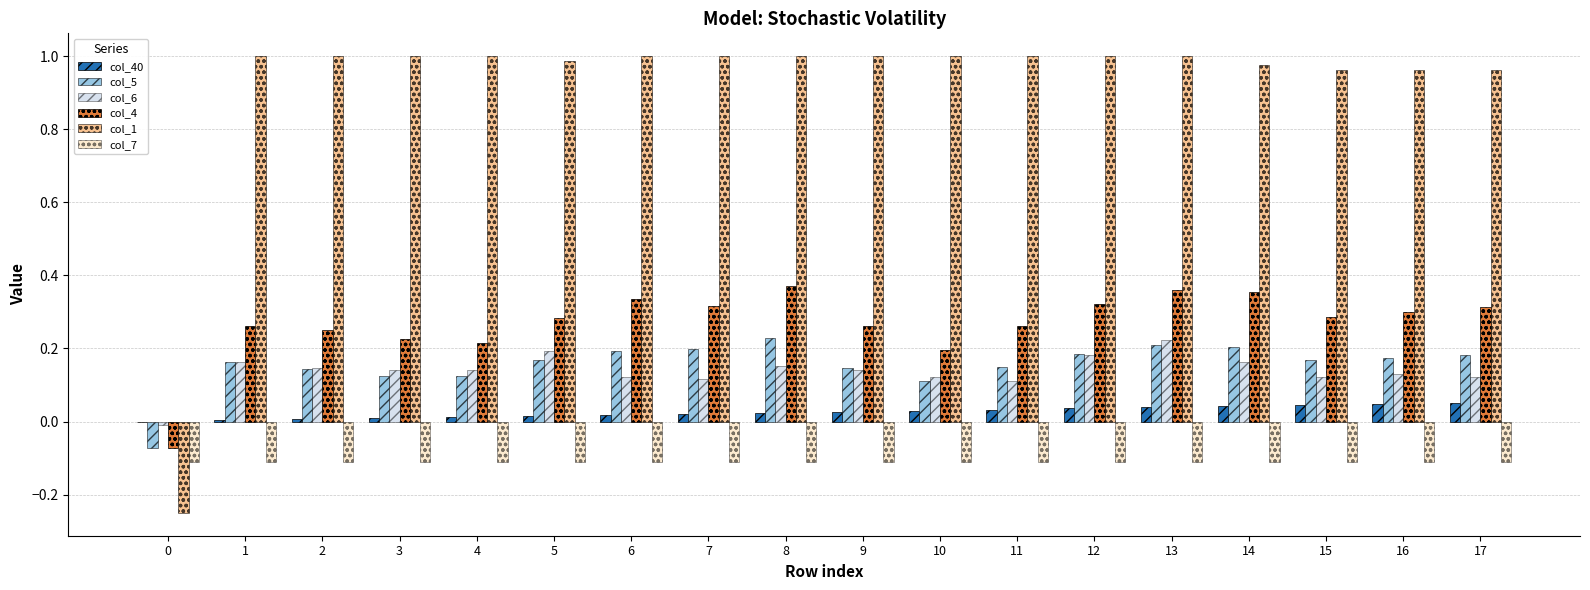

Is it true that col_6 equals 0.0 at 10?

False